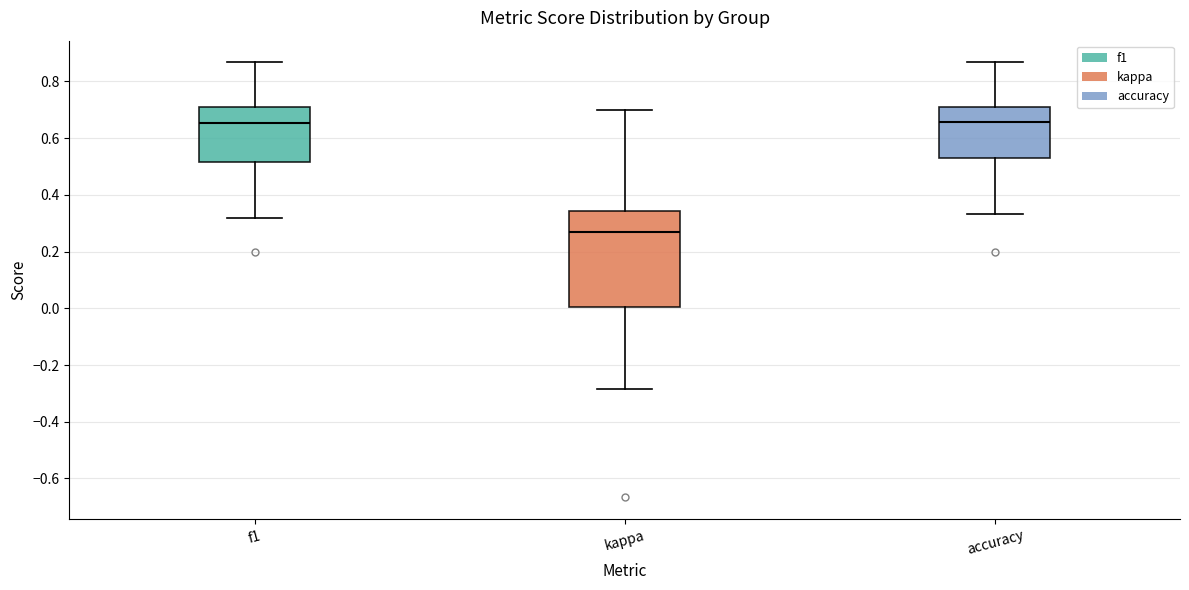

Reading left to right, read every box against the y-axis: the position of its median line, the range the box covers, and the ends of its whiskers. The values are not printed on the chart, so give them approximately, as read against the axis.

f1: median 0.66, box 0.52 to 0.70, whiskers 0.32 to 0.86
kappa: median 0.28, box 0.00 to 0.34, whiskers -0.28 to 0.70
accuracy: median 0.66, box 0.52 to 0.72, whiskers 0.34 to 0.86